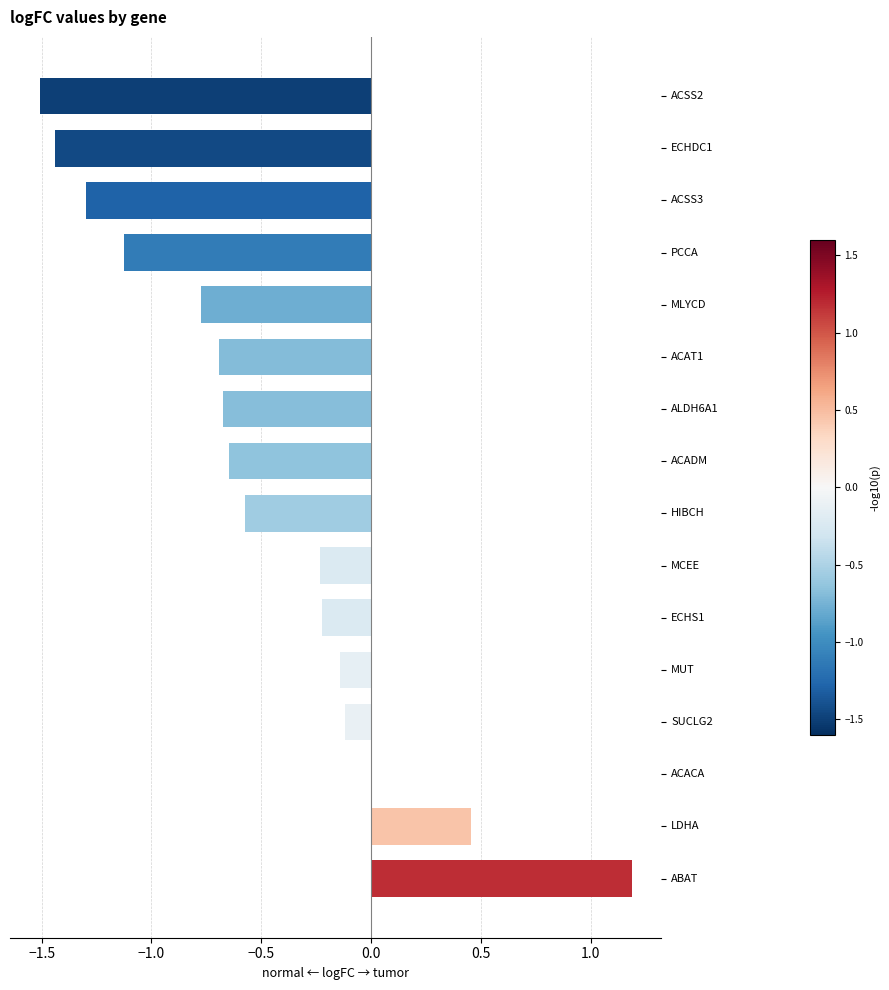

Are the bars grouped side by side (vs. stacked)?

No